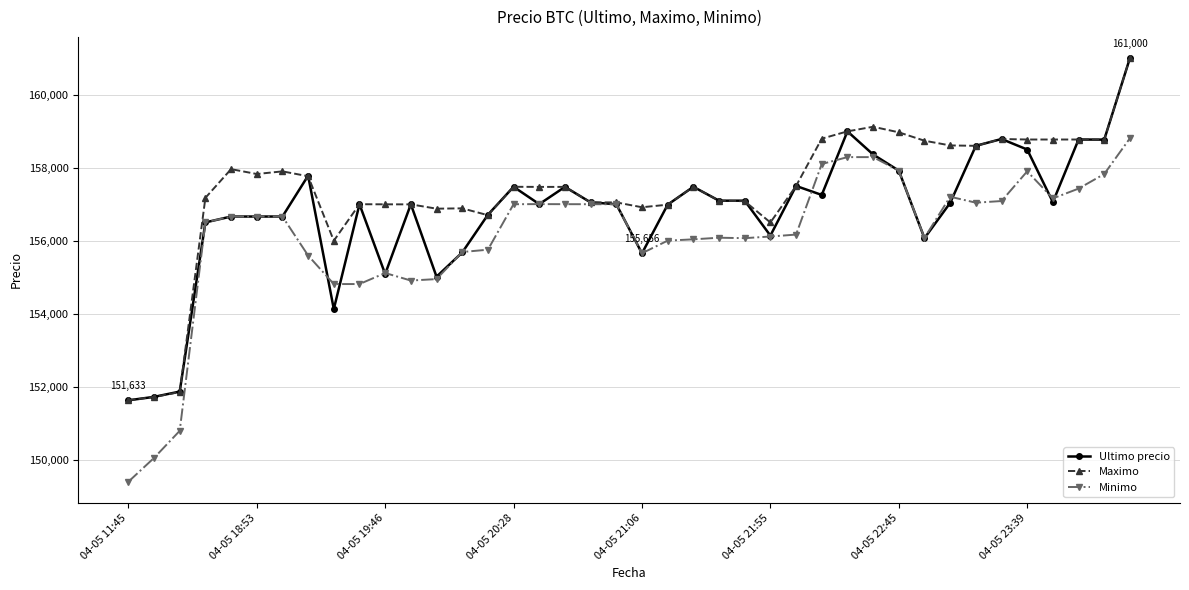

How many data points in Minimo are less than 156663?

20